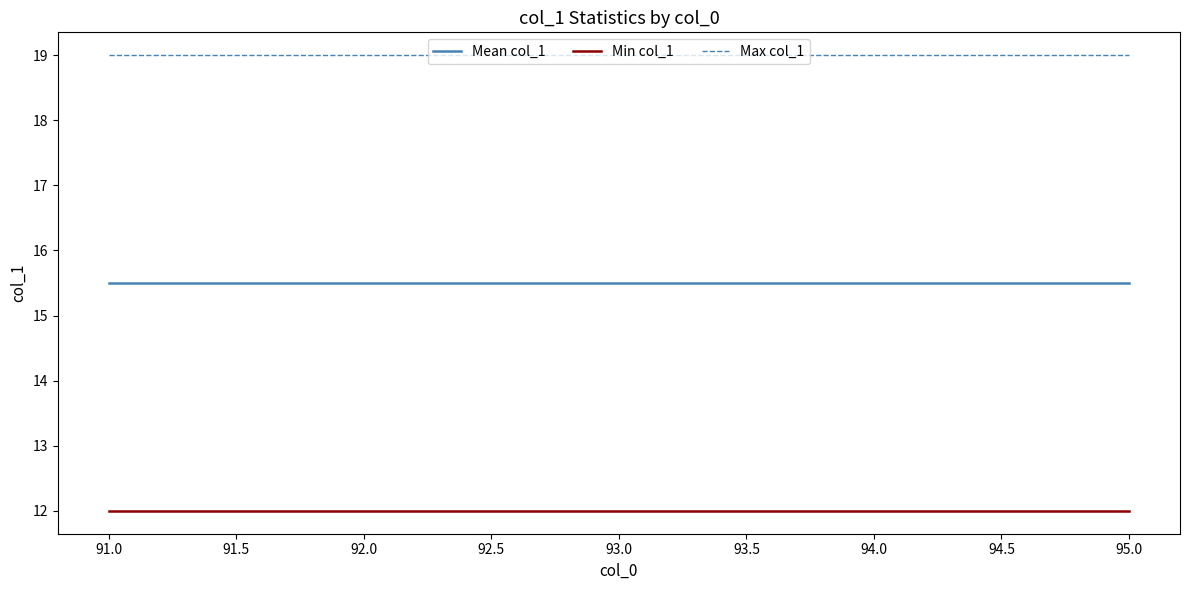

What is the total value across all series at 92.0?

46.5